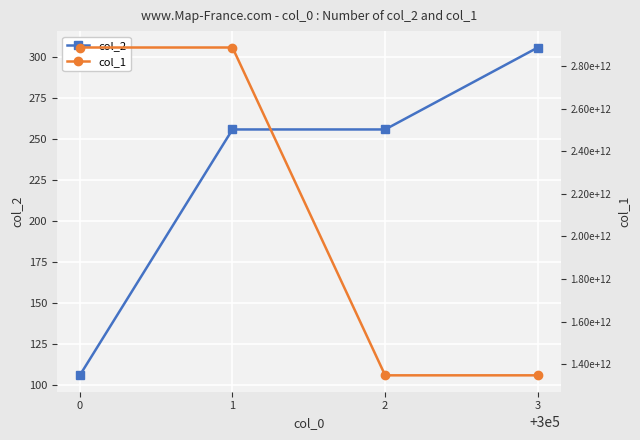

Does the chart display data point markers on the line(s)?

Yes